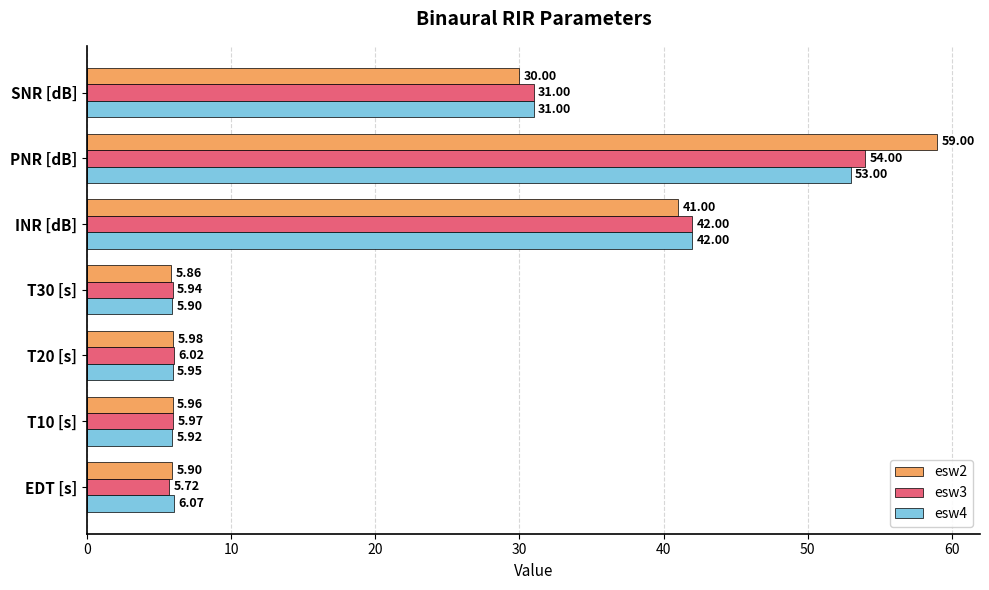

What is the difference between the maximum and minimum values in the esw2 series?

53.1